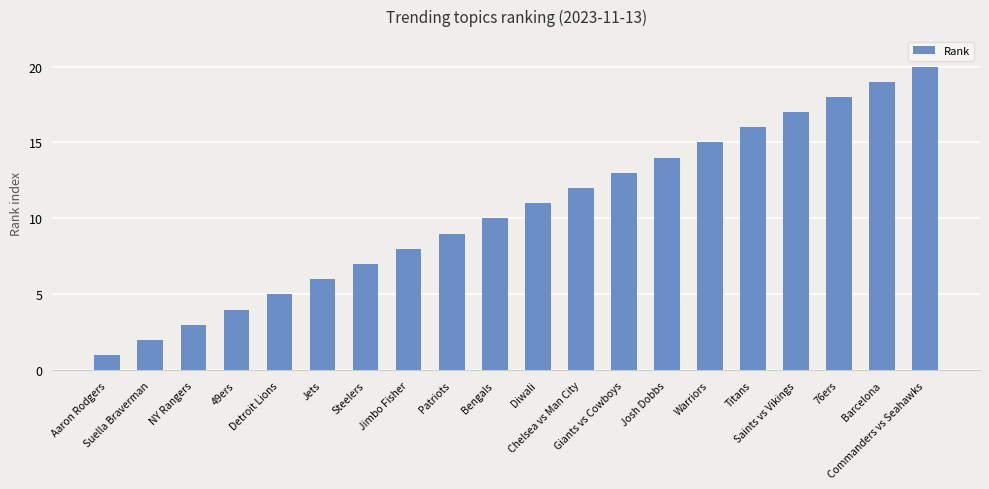

Rank the categories by value from highest to lowest.

Commanders vs Seahawks, Barcelona, 76ers, Saints vs Vikings, Titans, Warriors, Josh Dobbs, Giants vs Cowboys, Chelsea vs Man City, Diwali, Bengals, Patriots, Jimbo Fisher, Steelers, Jets, Detroit Lions, 49ers, NY Rangers, Suella Braverman, Aaron Rodgers